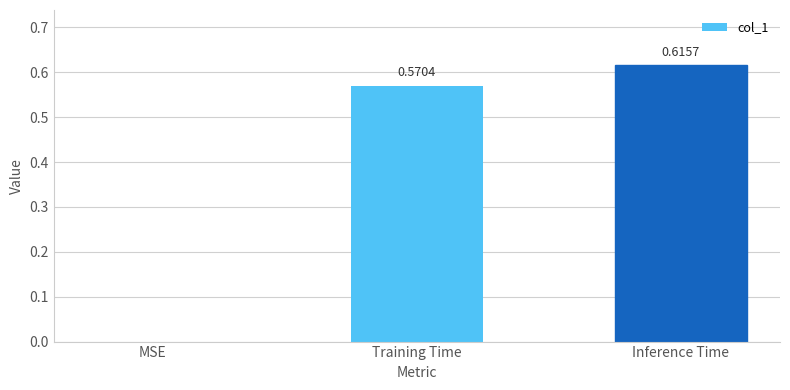

Where is the data nearest to the value 0?

MSE